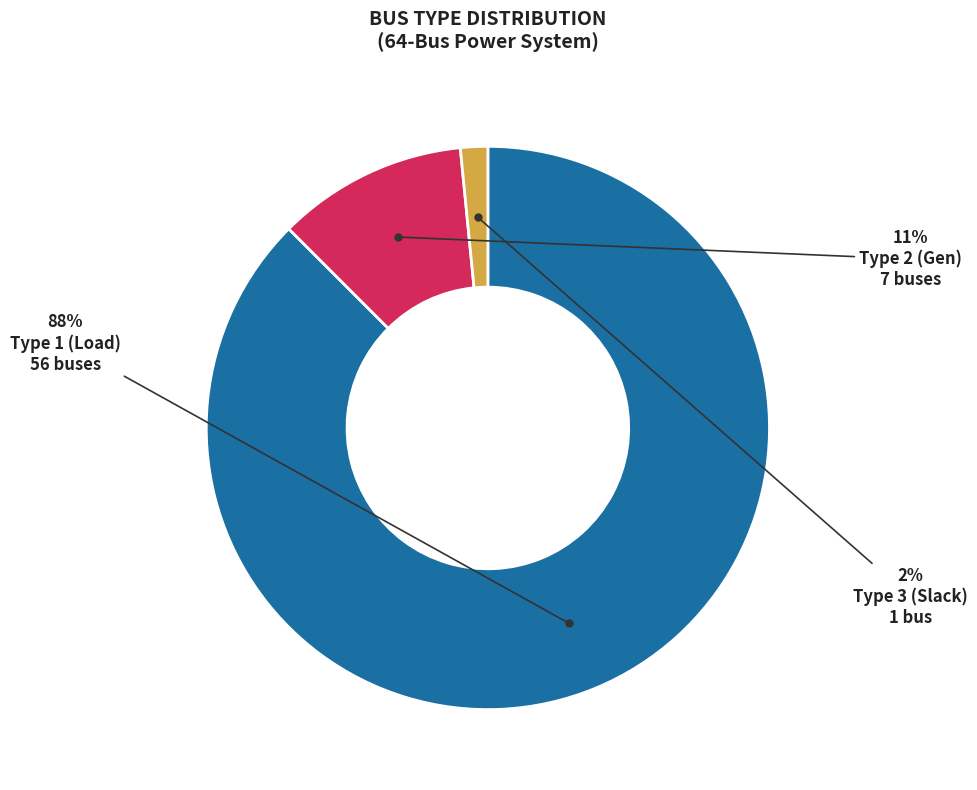

To the nearest percent, what portion does Type 3 (Slack) represent?

2%